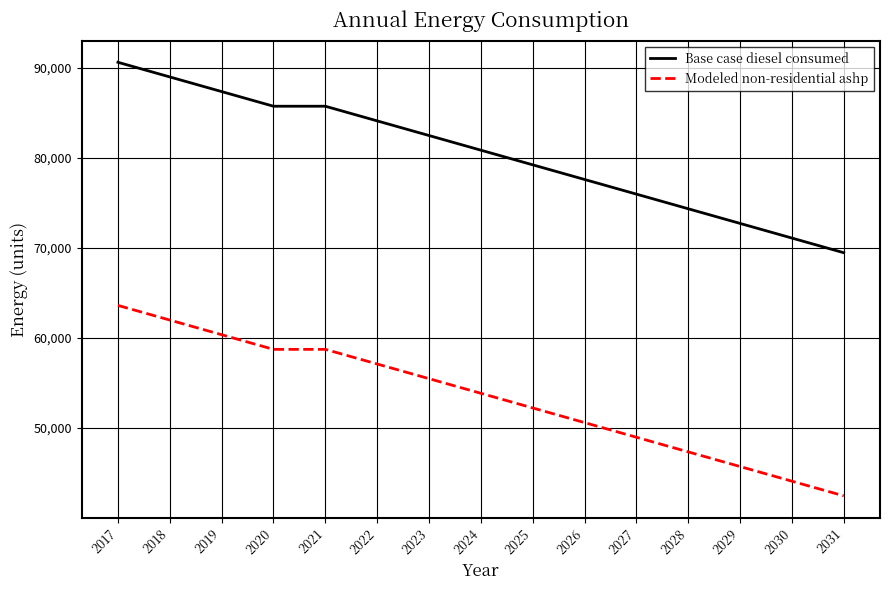

Reading left to right, list all the values displayed in this chart.

Base case diesel consumed: 2017=90592.5	2018=88966.0	2019=87339.4	2020=85712.8	2021=85712.8	2022=84086.2	2023=82459.6	2024=80833.0	2025=79206.4	2026=77579.8	2027=75953.2	2028=74326.7	2029=72700.1	2030=71073.5	2031=69446.9
Modeled non-residential ashp: 2017=63593.0	2018=61966.4	2019=60339.8	2020=58713.3	2021=58713.3	2022=57086.7	2023=55460.1	2024=53833.5	2025=52206.9	2026=50580.3	2027=48953.7	2028=47327.1	2029=45700.6	2030=44074.0	2031=42447.4